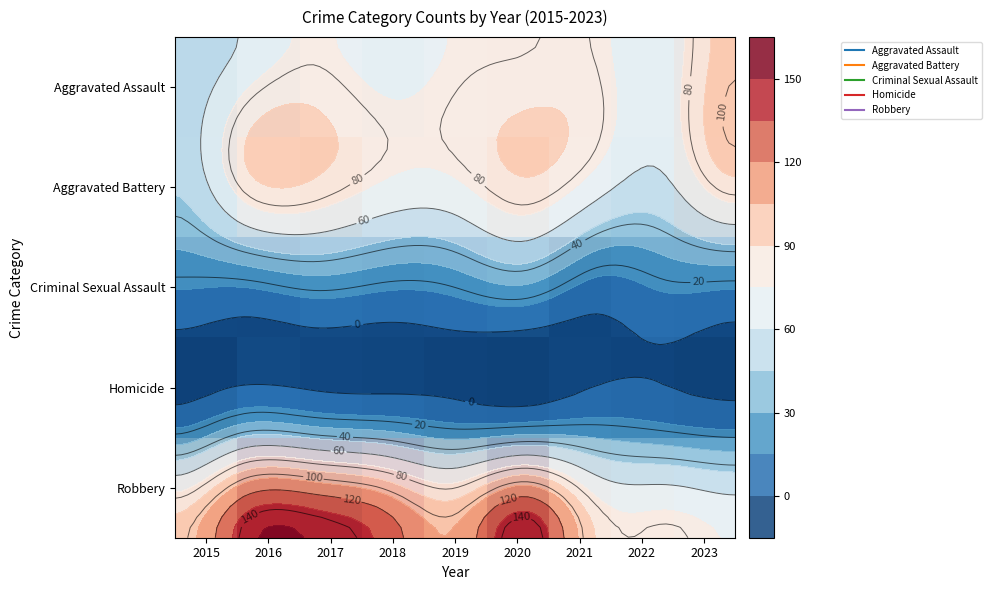

What is the difference between the highest and lowest values at 2016?

129